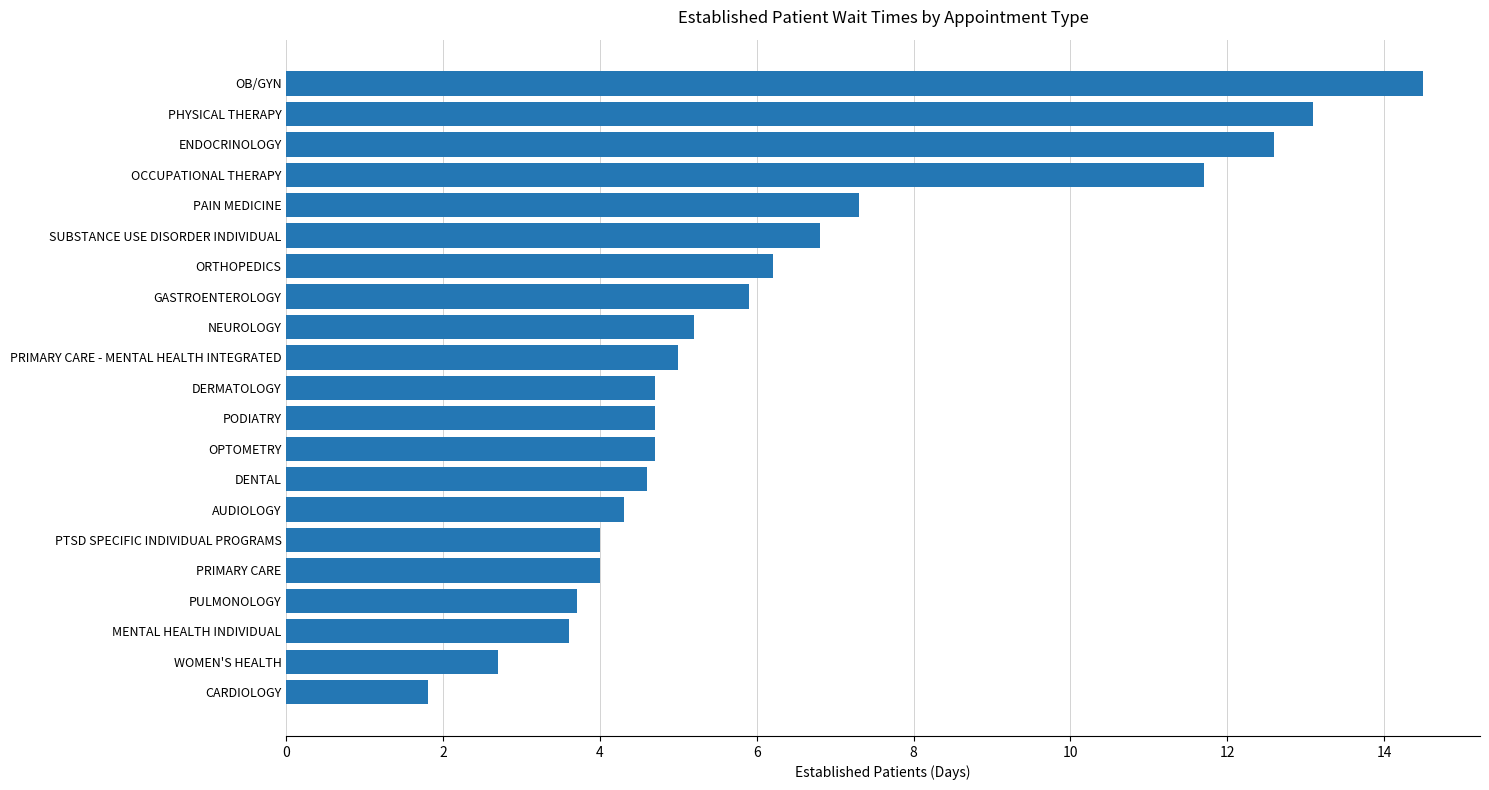

What is the maximum value shown in the chart?

14.5